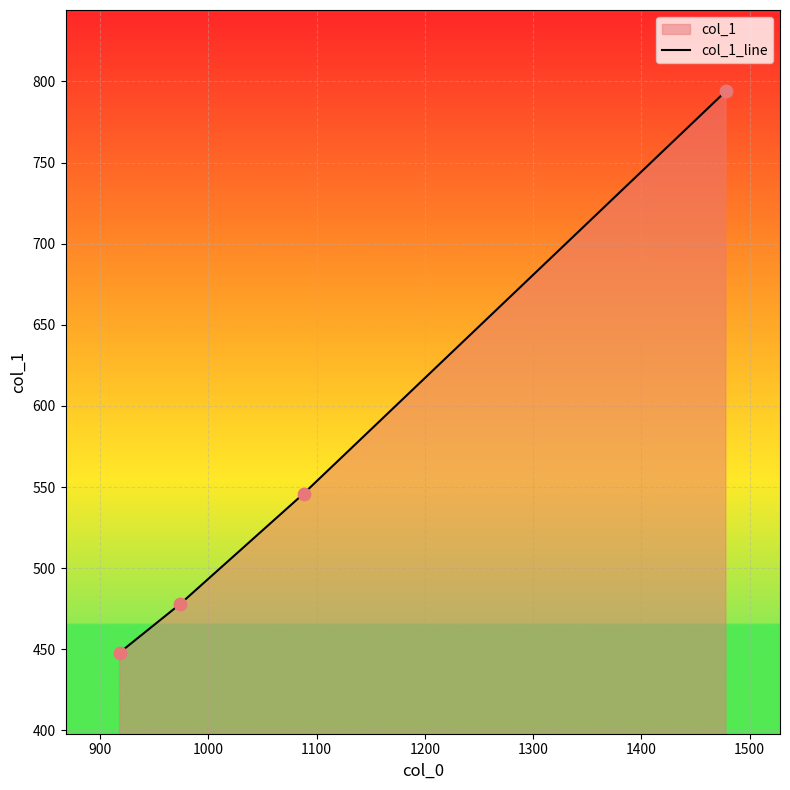

Approximately how many times larger is the value at 1000 compared to 900?

0.9